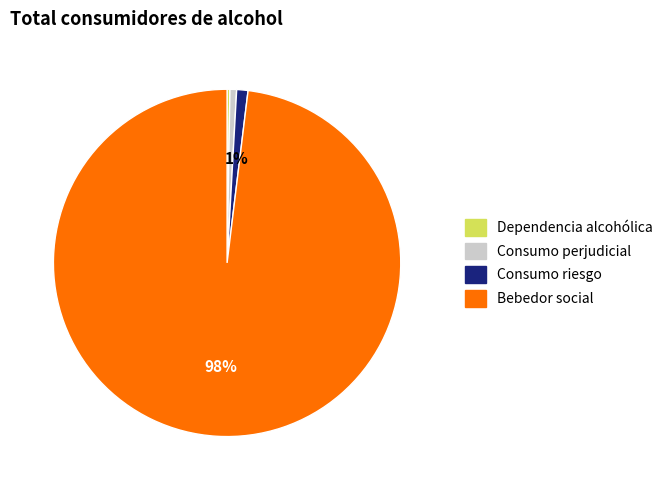

Is there any slice that represents more than half of the pie?

Yes